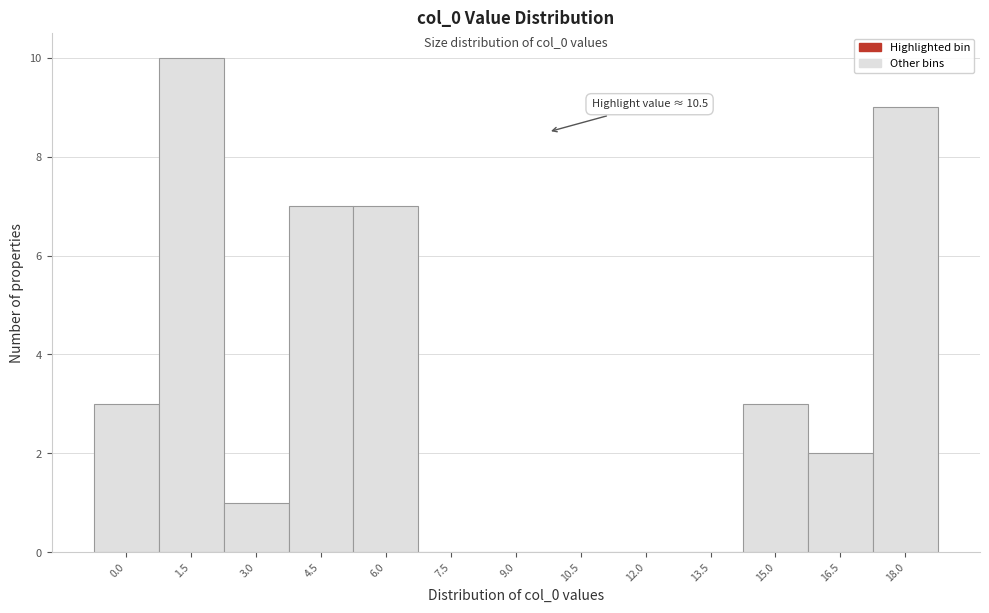

Reading left to right, list all the values displayed in this chart.

0.0=3	1.5=10	3.0=1	4.5=7	6.0=7	7.5=0	9.0=0	10.5=0	12.0=0	13.5=0	15.0=3	16.5=2	18.0=9